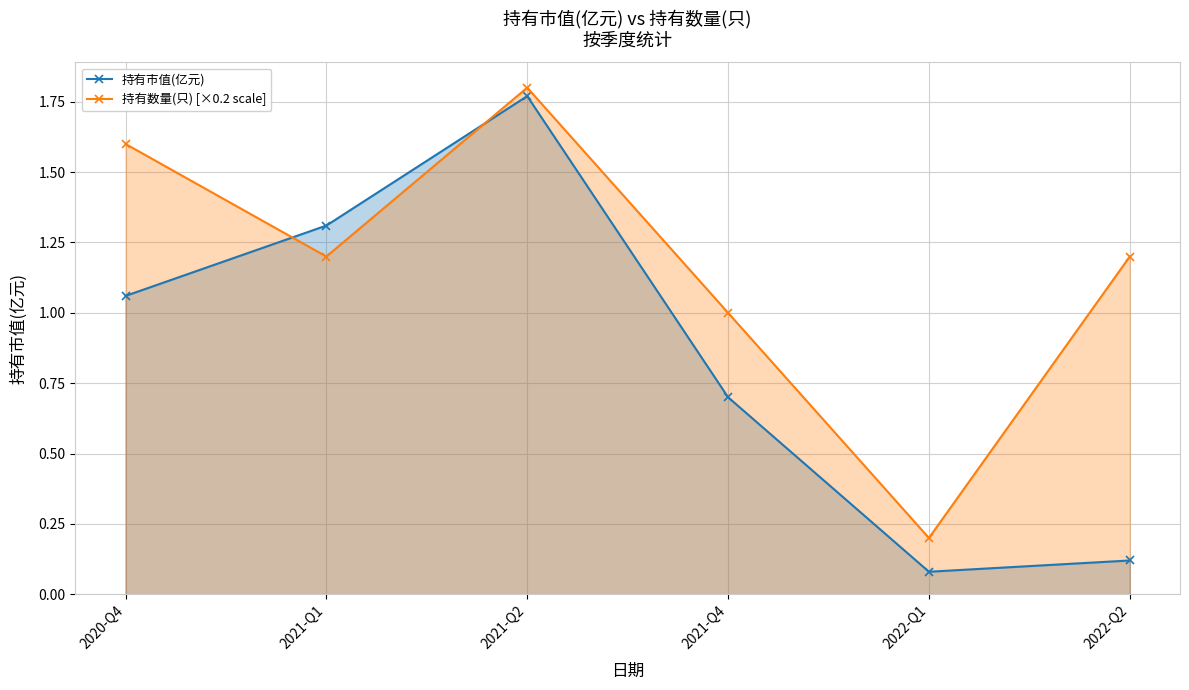

How many data points in 持有市值(亿元) are less than 1?

3